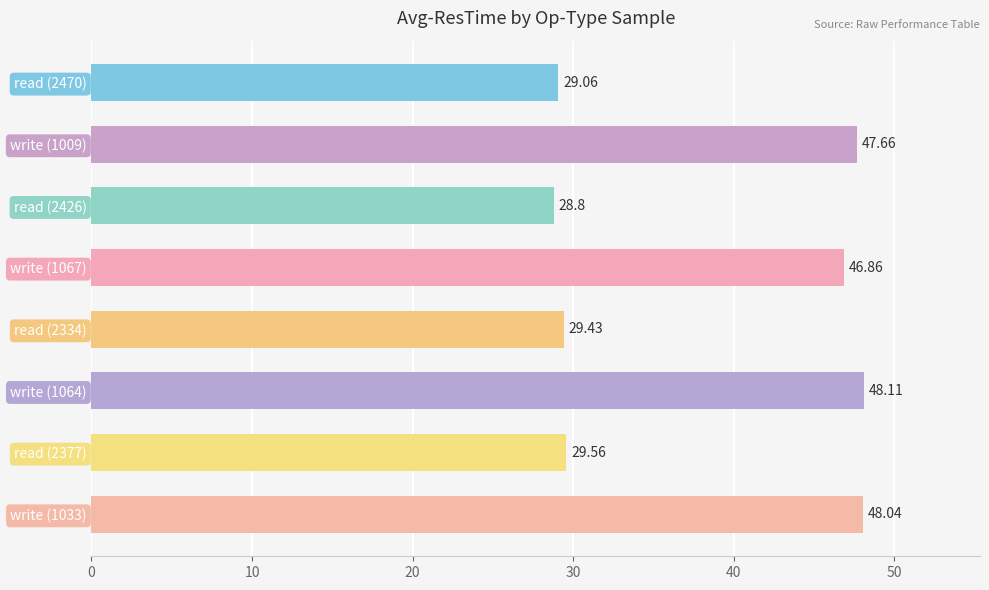

Rank the categories by value from lowest to highest.

read (2426), read (2470), read (2334), read (2377), write (1067), write (1009), write (1033), write (1064)